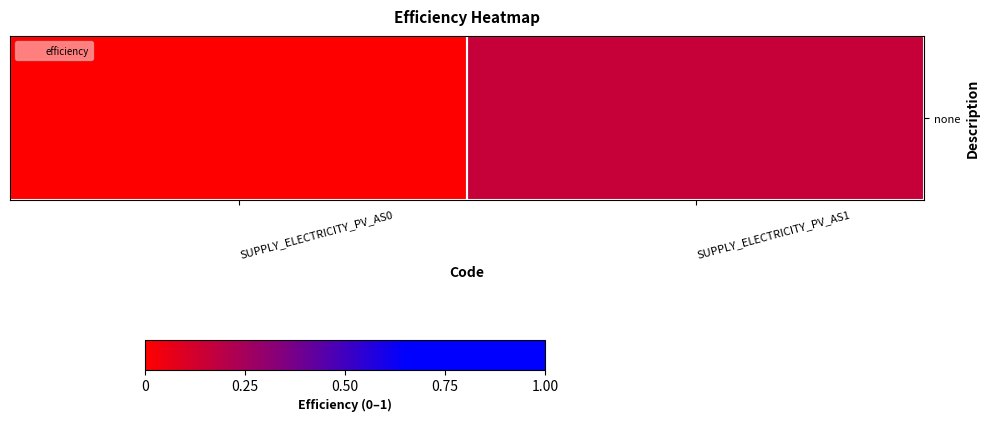

Count the values in the range 0 to 1.

2